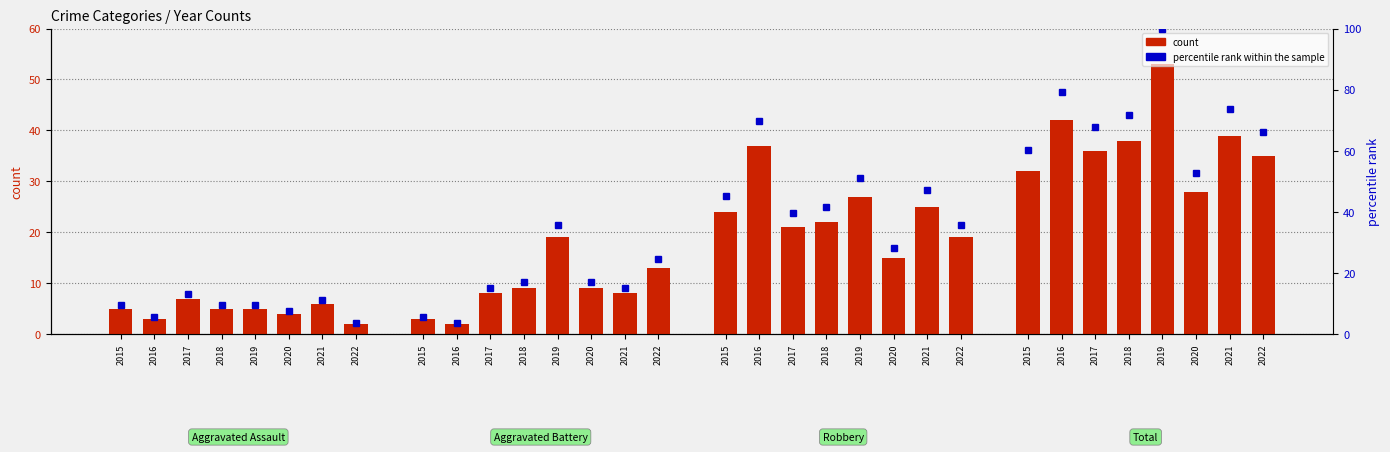

At how many categories does at least one series exceed 85?

1